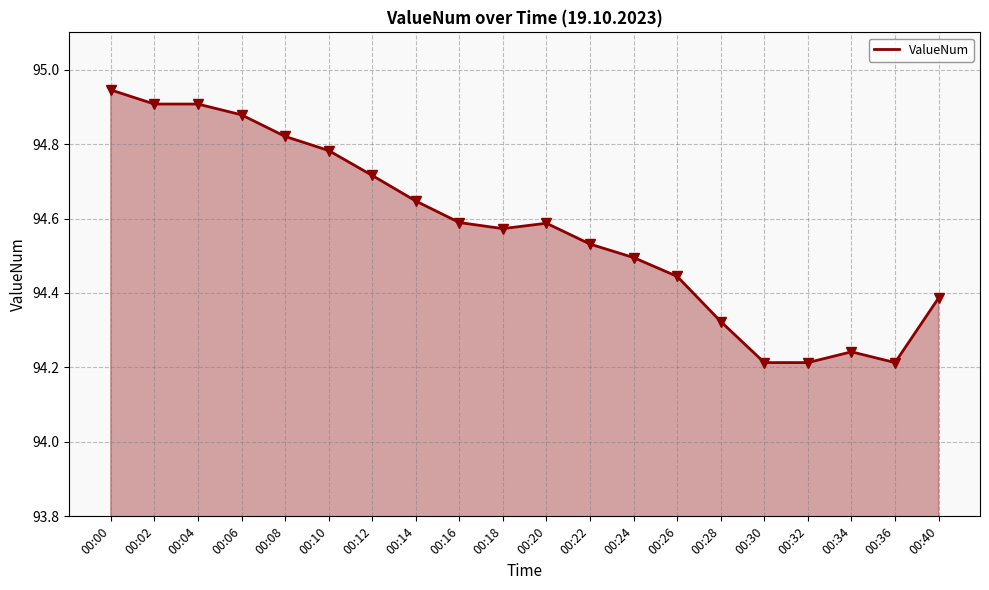

List the labels in order of value, largest first.

00:00, 00:02, 00:04, 00:06, 00:08, 00:10, 00:12, 00:14, 00:16, 00:20, 00:18, 00:22, 00:24, 00:26, 00:40, 00:28, 00:34, 00:30, 00:32, 00:36